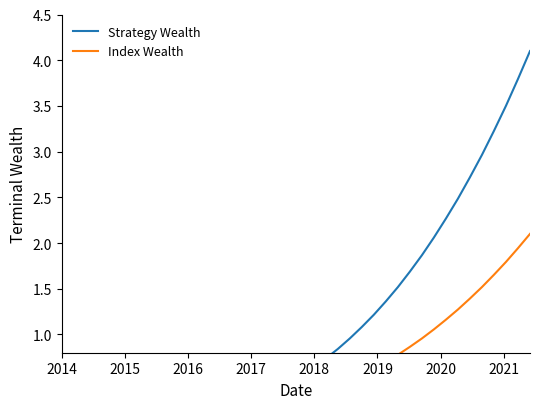

Is the value of Strategy Wealth at 17 greater than the value of Index Wealth at 15?

Yes